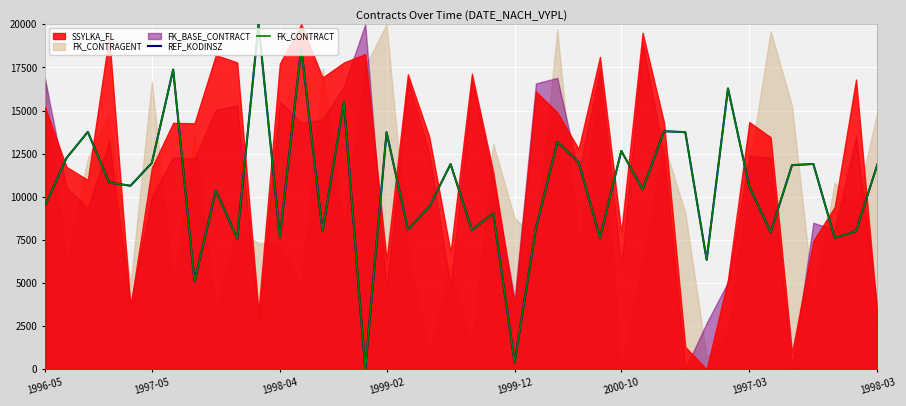

True or false: REF_KODINSZ and FK_CONTRACT intersect in this chart.

False